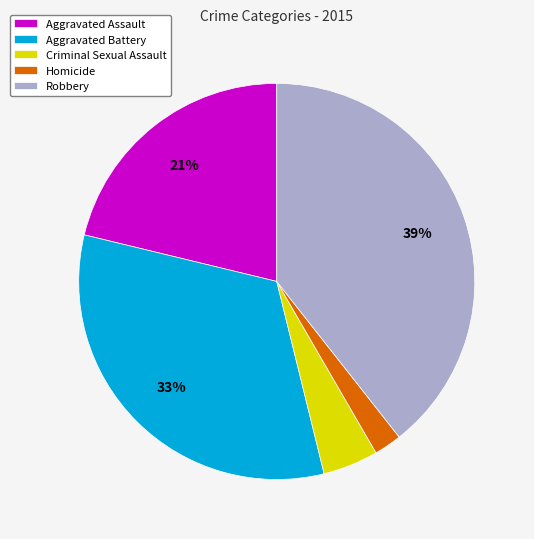

Is the sum of Robbery and Criminal Sexual Assault greater than half?

No